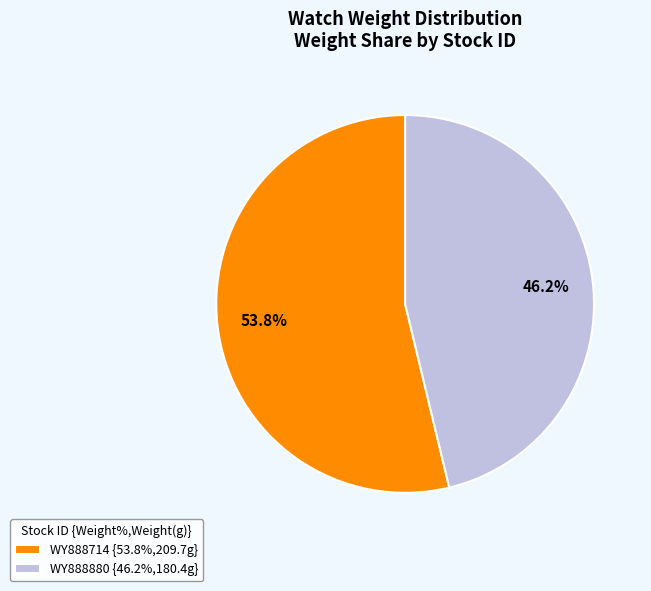

Which has a higher value, WY888880 {46.2%,180.4g} or WY888714 {53.8%,209.7g}?

WY888714 {53.8%,209.7g}